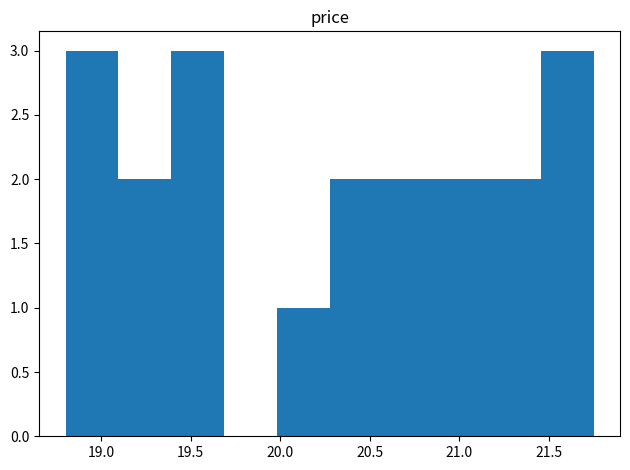

Reading left to right, transcribe this chart: for each bar, give the range it covers on the x-axis and its height. Neither the bar edges nor the heights are printed on the chart, so give them approximately, as read against the axes.

18.800 to 19.095: 3
19.095 to 19.390: 2
19.390 to 19.685: 3
19.685 to 19.980: 0
19.980 to 20.275: 1
20.275 to 20.570: 2
20.570 to 20.865: 2
20.865 to 21.160: 2
21.160 to 21.455: 2
21.455 to 21.750: 3